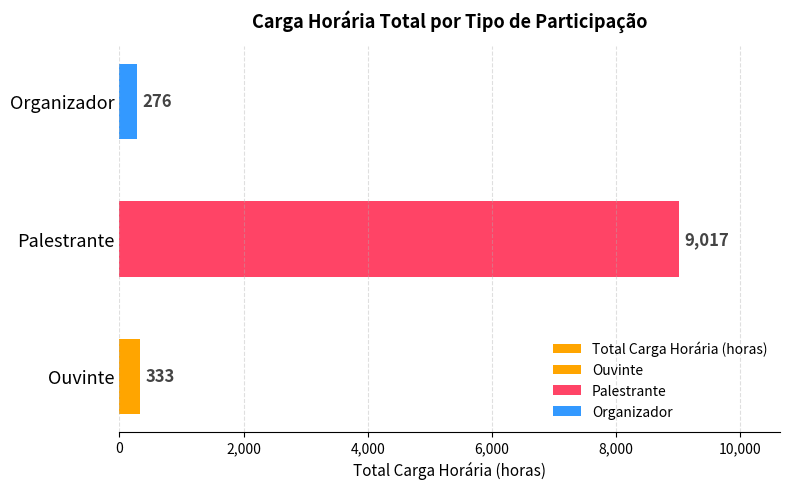

What is the value of the 2nd bar from the left?

9017